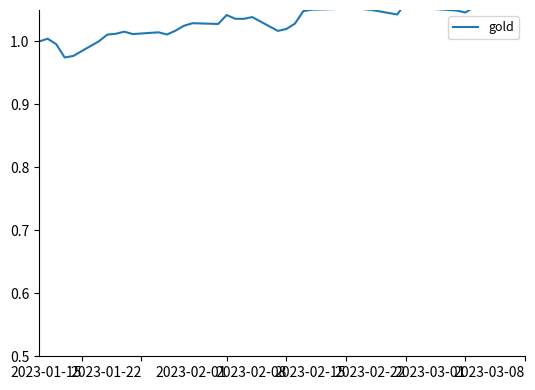

What is the difference between the second highest and minimum values?

0.1